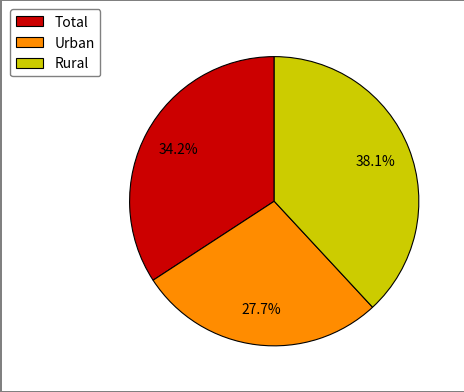

What portion of the pie excludes Rural?

61.9%